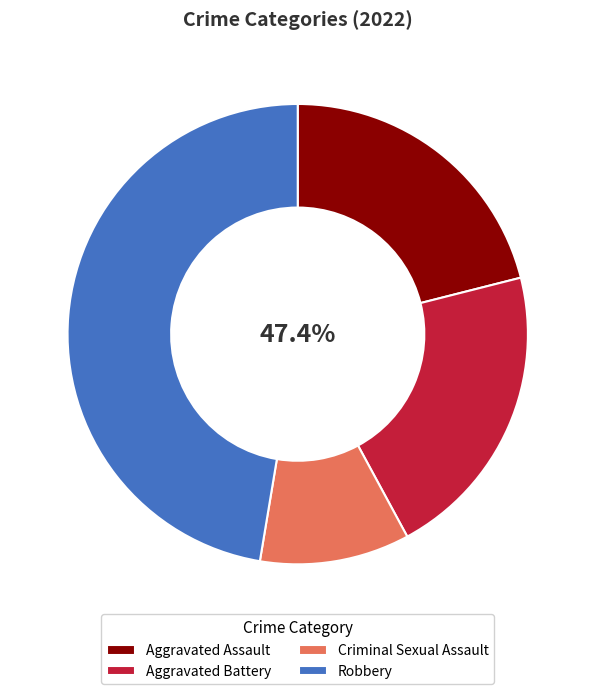

Is there a majority slice in this chart?

No